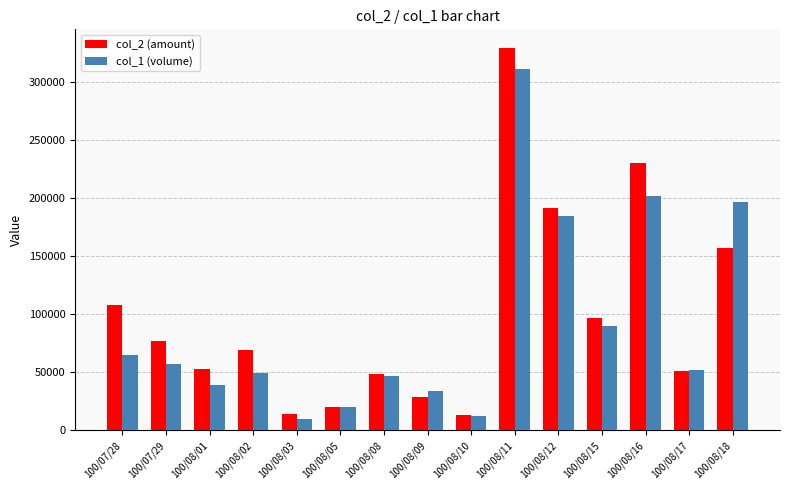

Rank the series by their maximum value, from lowest to highest.

col_1 (volume), col_2 (amount)